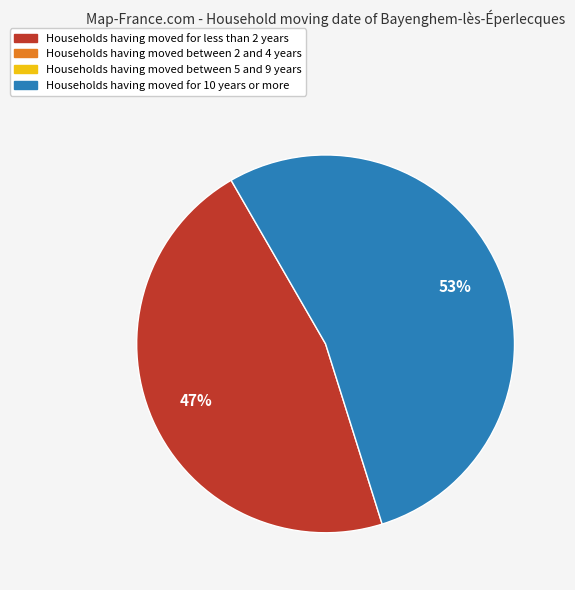

Does any single category account for the majority?

Yes